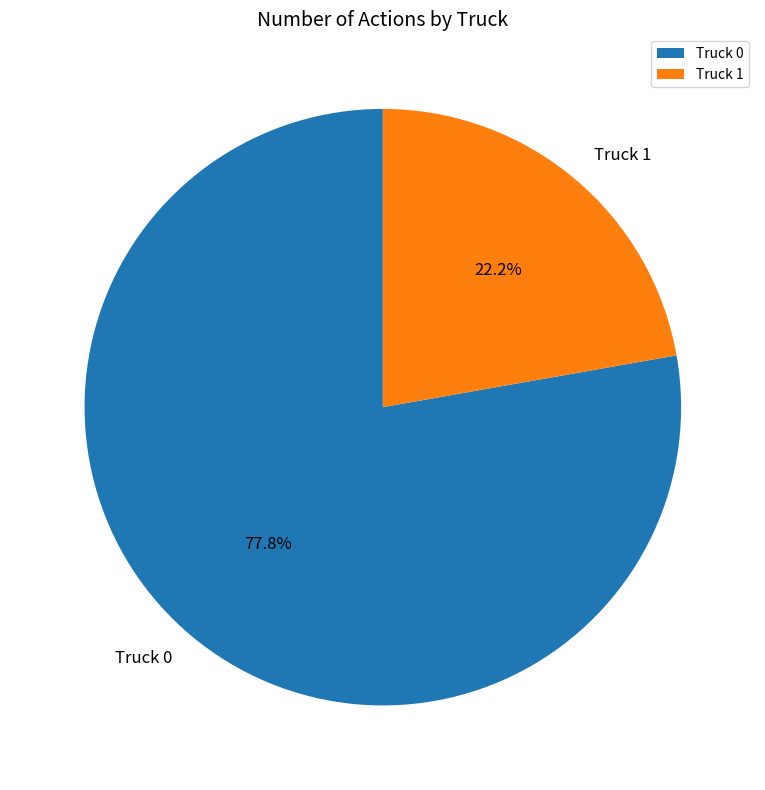

Which slice represents more than half of the pie?

Truck 0